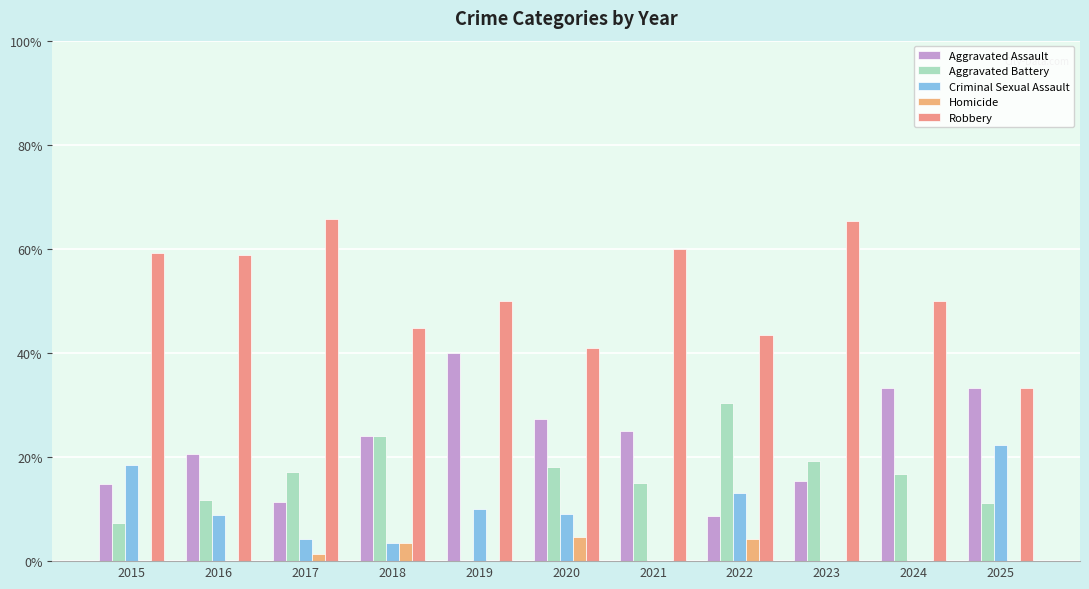

What is the maximum value for Robbery?

65.7